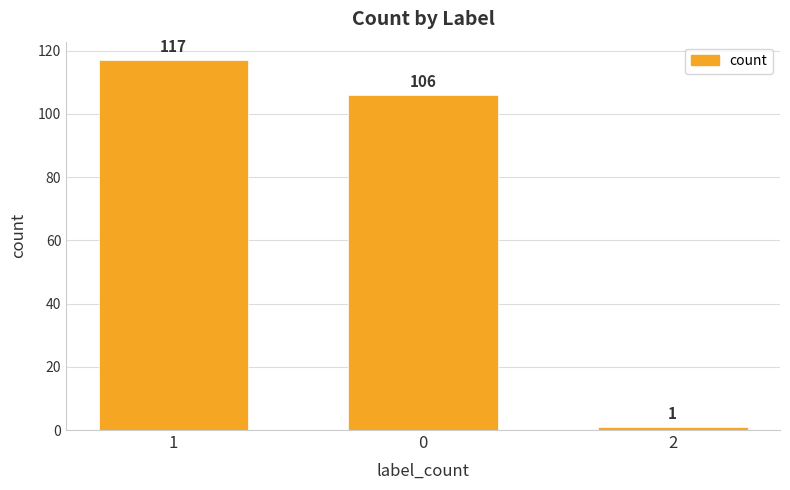

The value at 1 is 72. True or false?

False